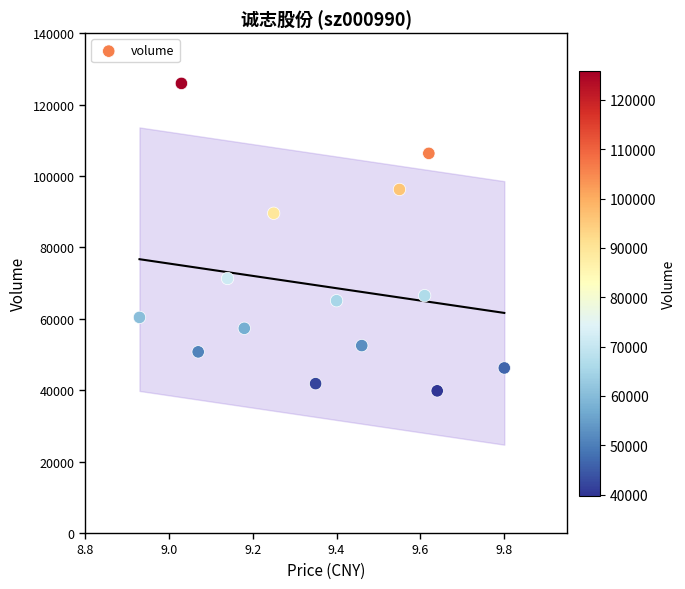

What Y value in the scatter plot is closest to 82874?

89558